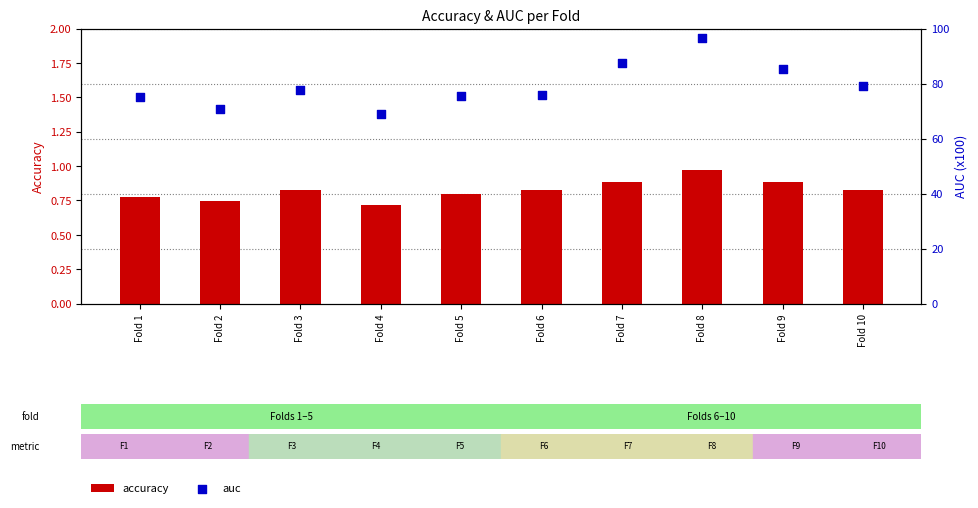

What are all the series names shown in the legend?

accuracy, auc